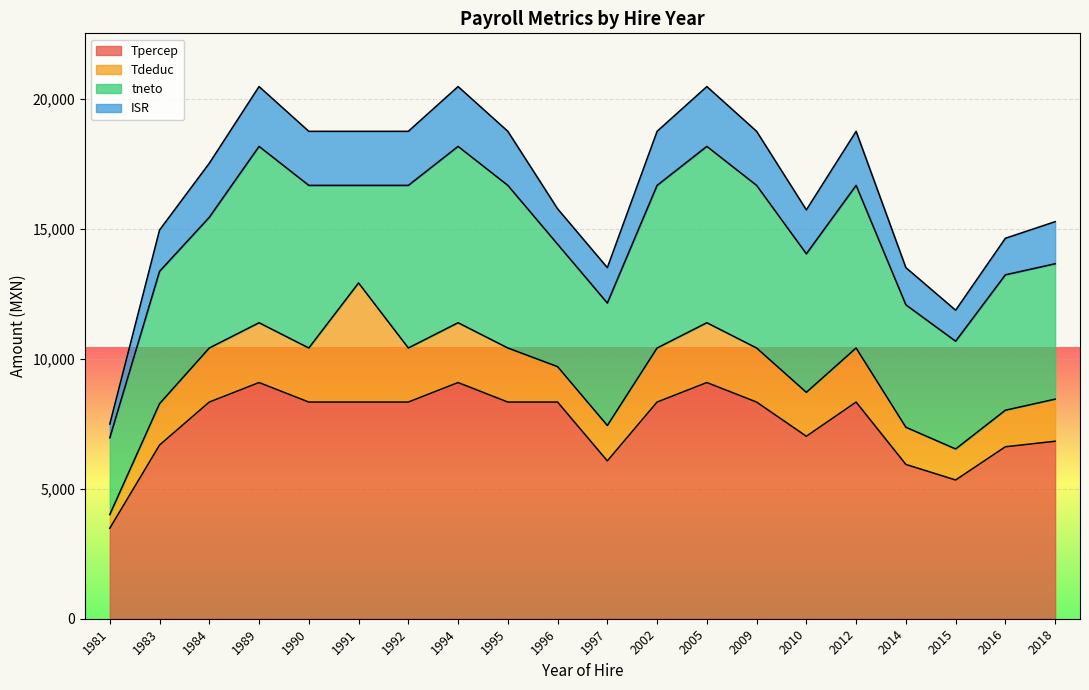

At which label does ISR first exceed 18749?

1989